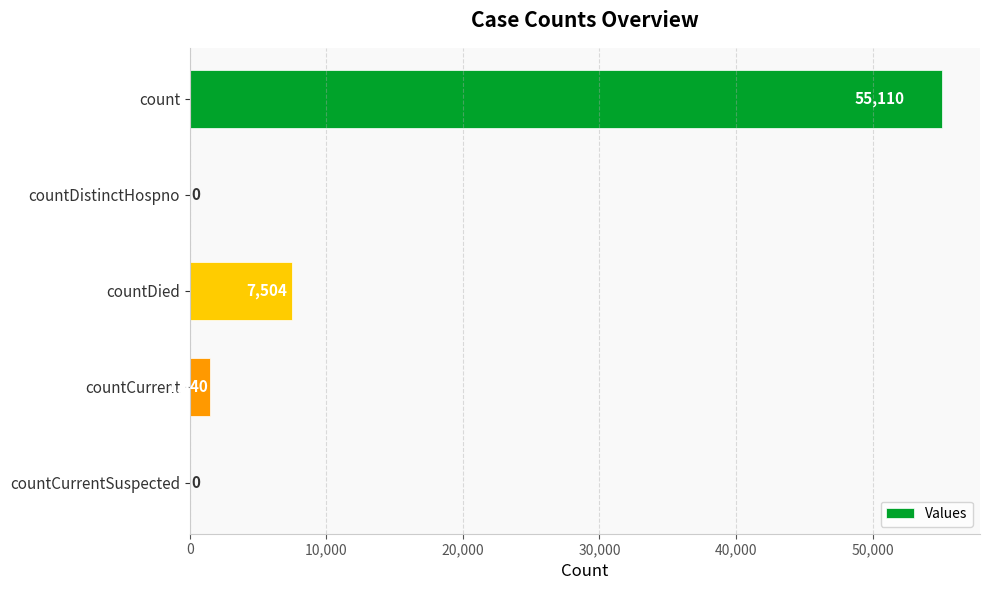

The chart shows a value of 0 at countDistinctHospno. True or false?

True